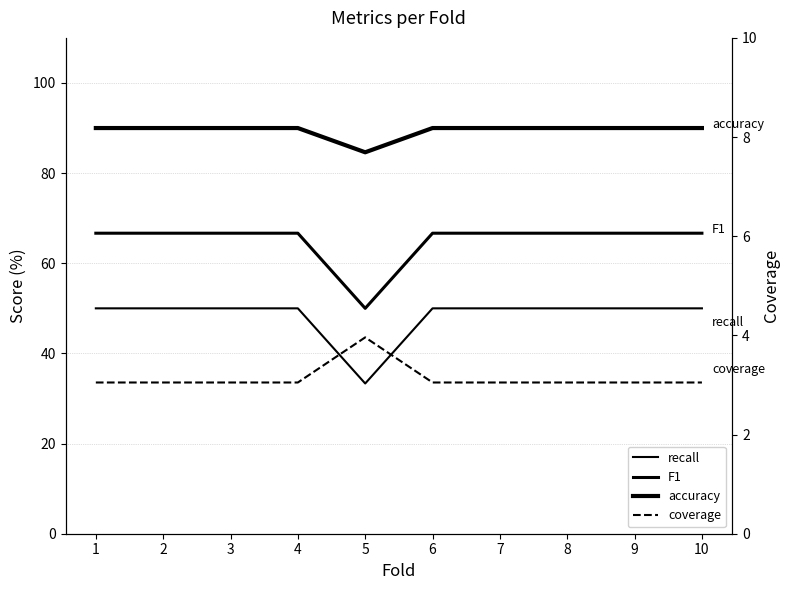

What value does the F1 series have at 2?

66.7